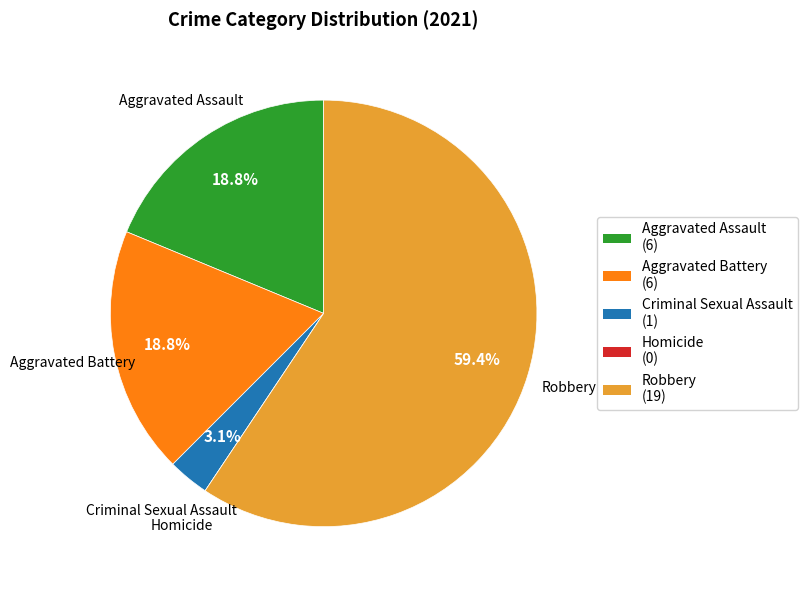

What percentage do Robbery (19) and Aggravated Battery (6) together represent?

78.1%